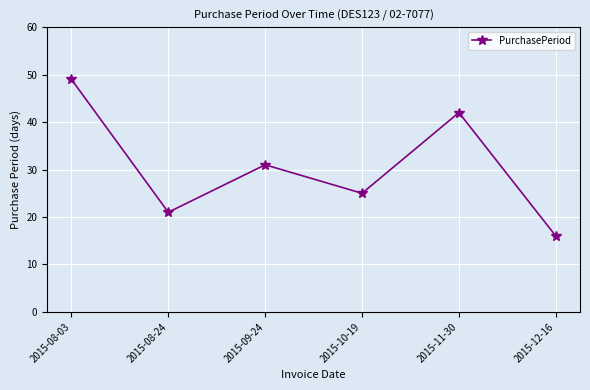

What is the difference between the second highest and second lowest values?

21